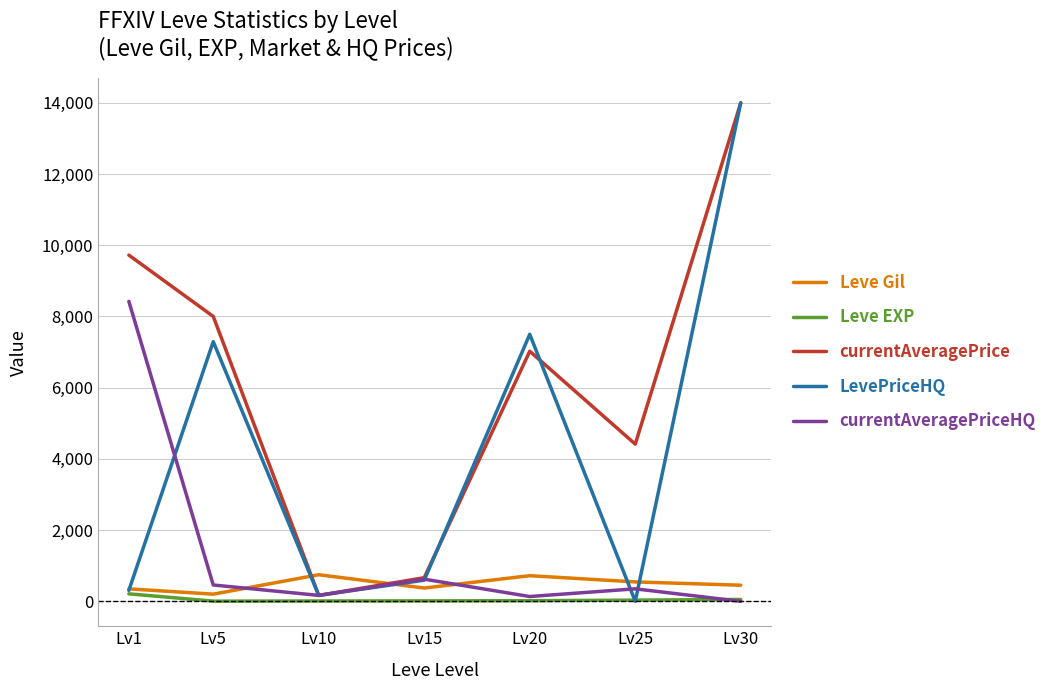

Between Lv1 and Lv25, which series saw the biggest shift?

currentAveragePriceHQ